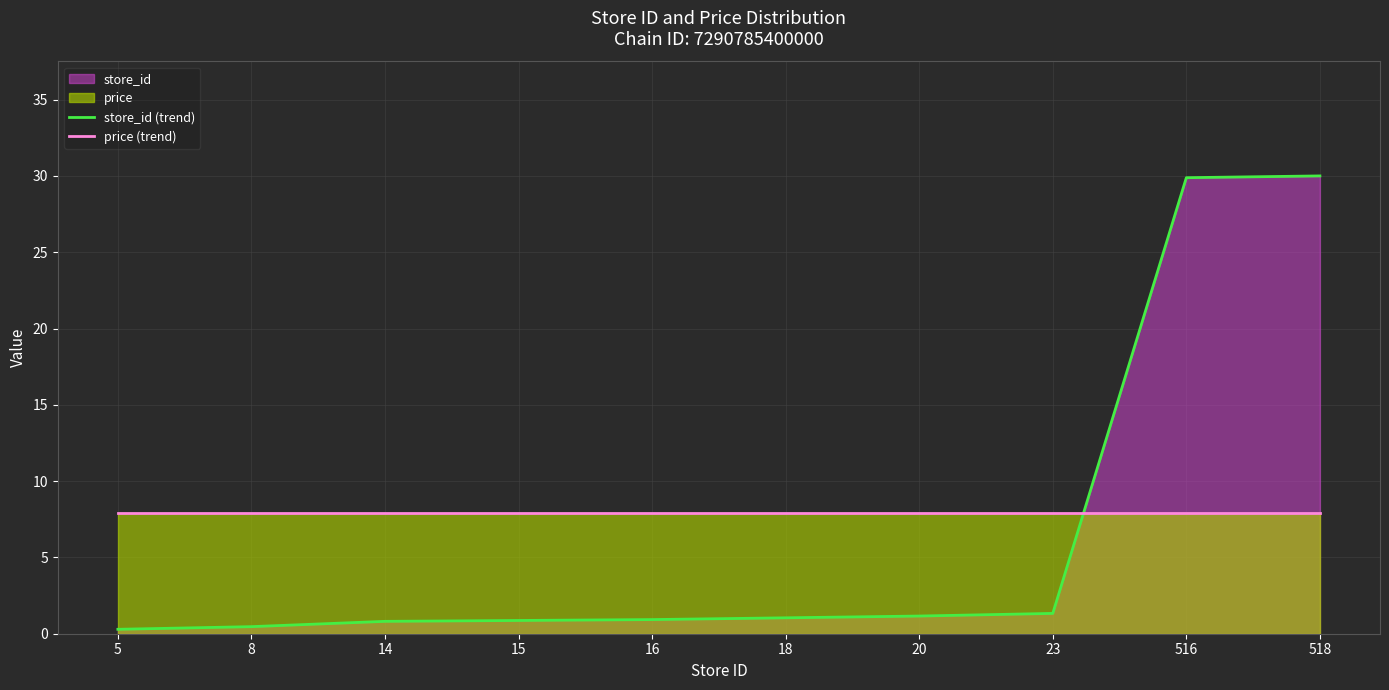

Where is store_id (trend) nearest to the value 15?

23